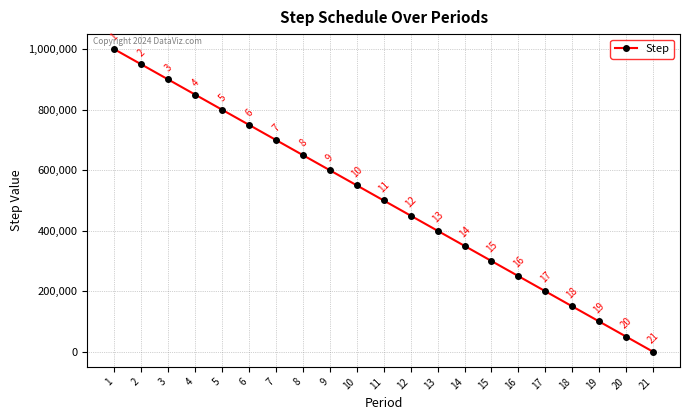

True or false: the data shows 200000 at 17.

True